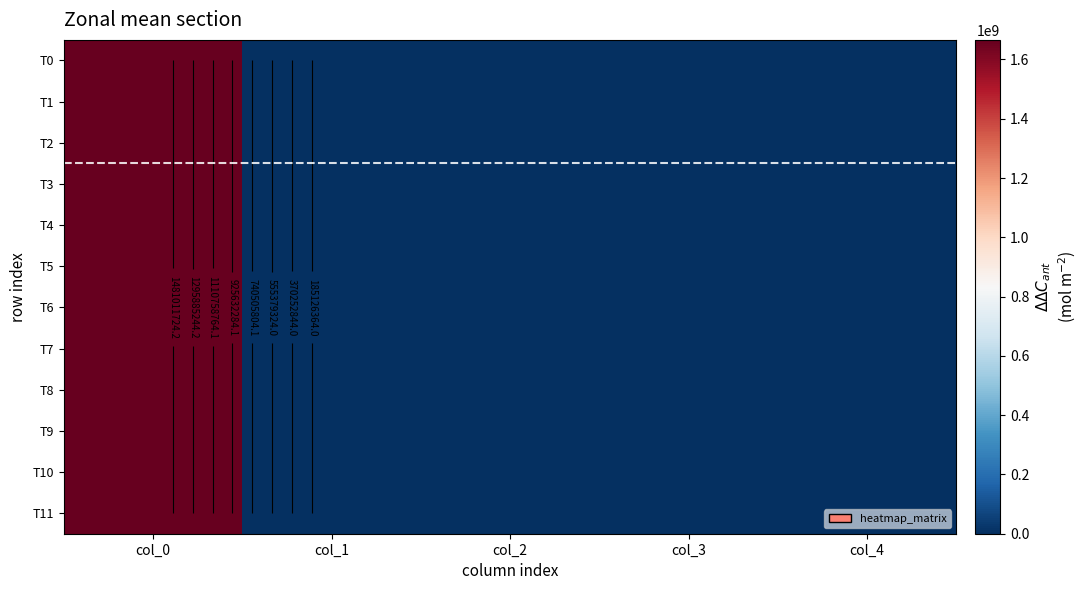

At which label does T10 first exceed 0?

col_0